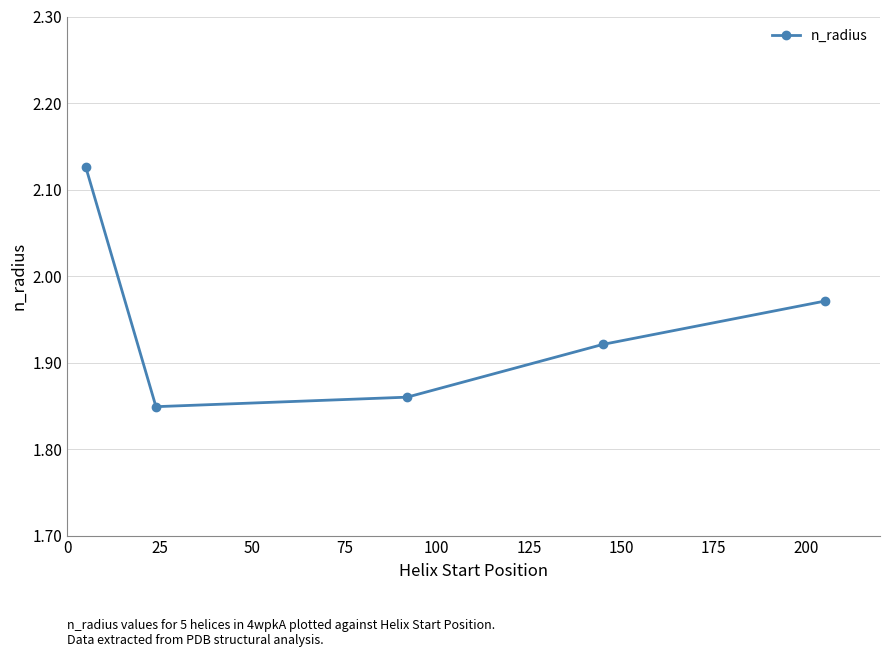

Count the values in the range 1 to 2.

4